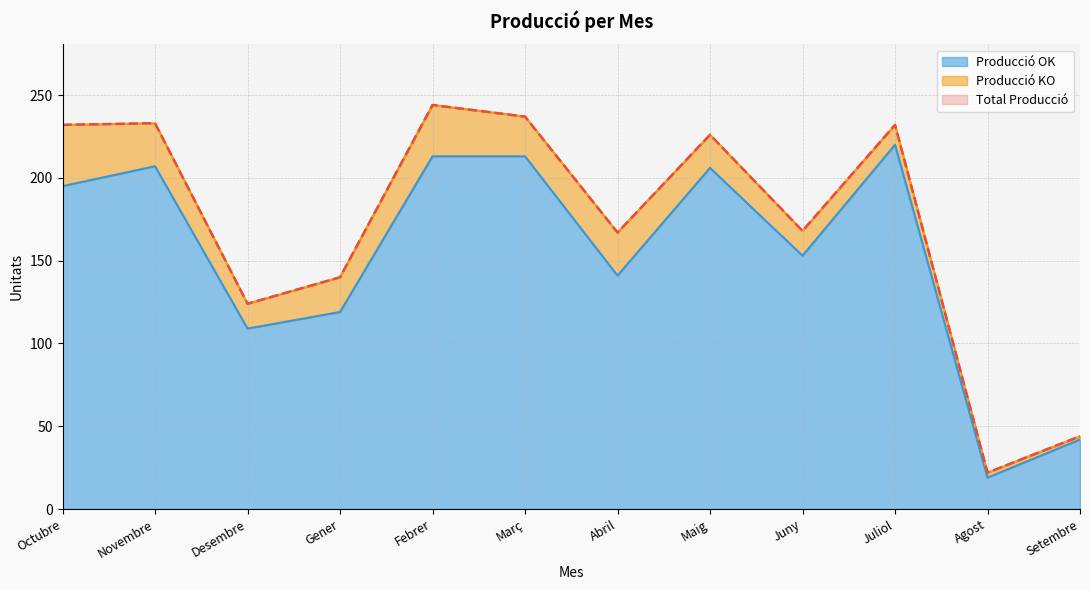

What position from the right is Maig?

5